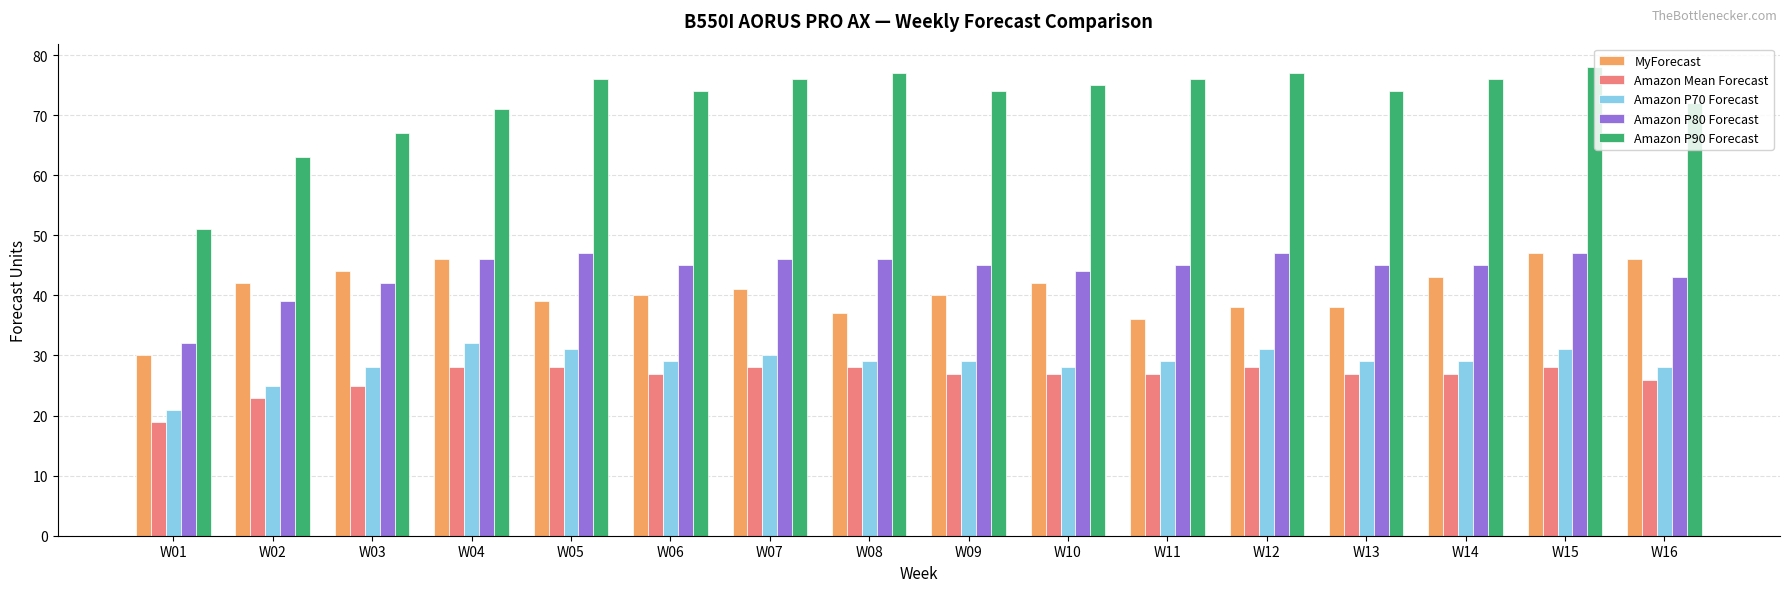

How many categories are shown in the chart?

16